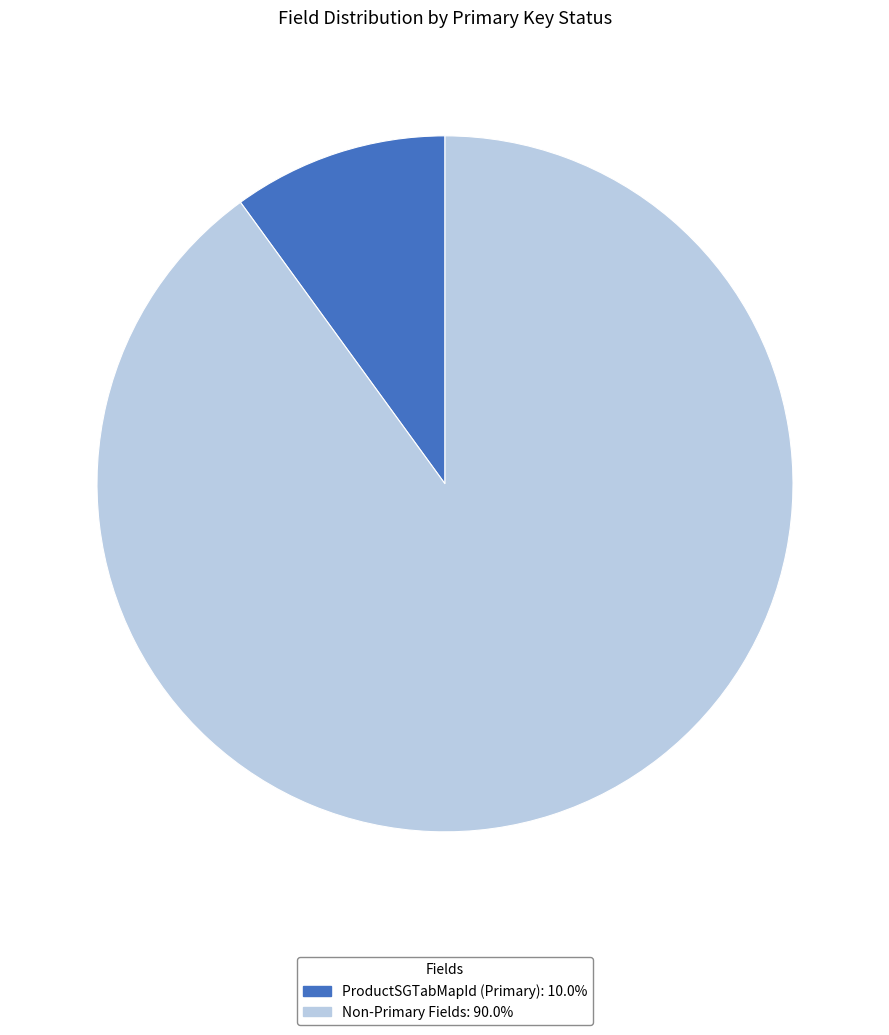

How many slices are in this pie chart?

2